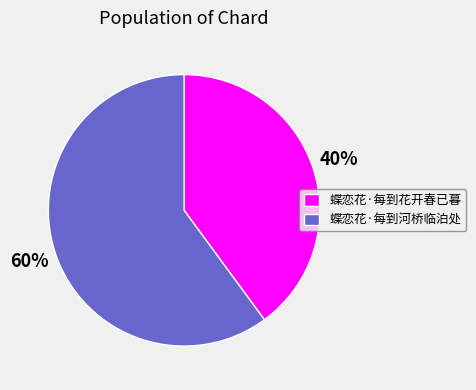

The 蝶恋花·每到河桥临泊处 slice represents 46% of the pie. True or false?

False